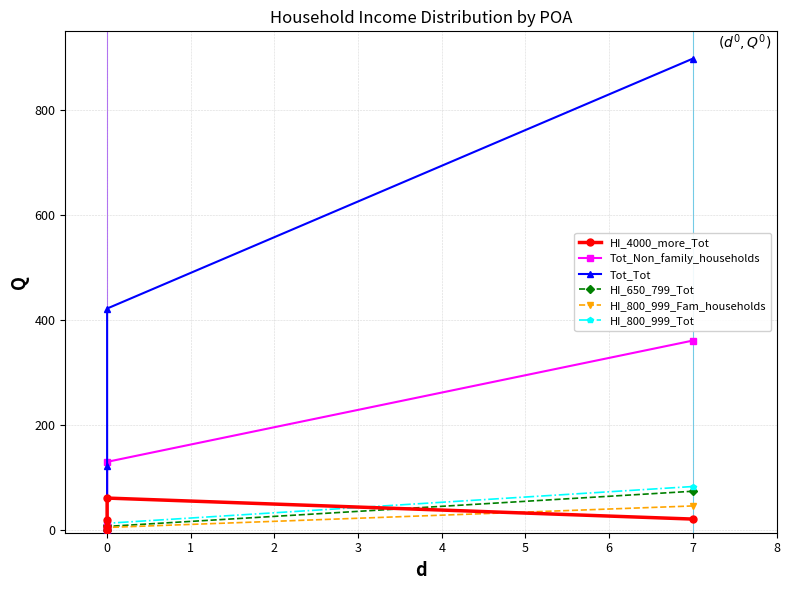

How many interior local valleys does the HI_4000_more_Tot series have?

1